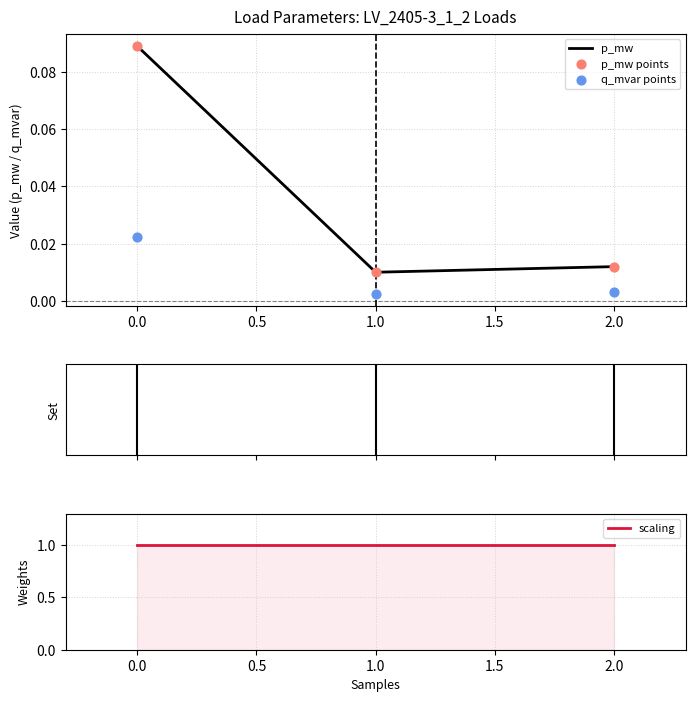

Which series has the largest total across all categories?

scaling